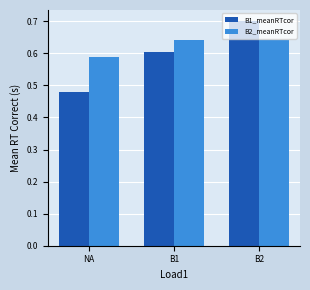

Which label corresponds to the smallest value in the chart?

NA